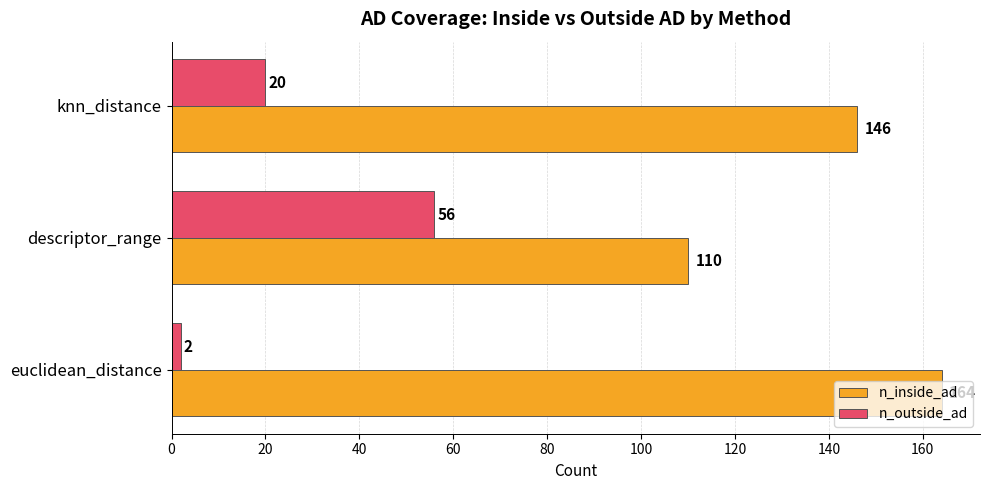

What is the sum of the n_outside_ad values at knn_distance and descriptor_range?

76